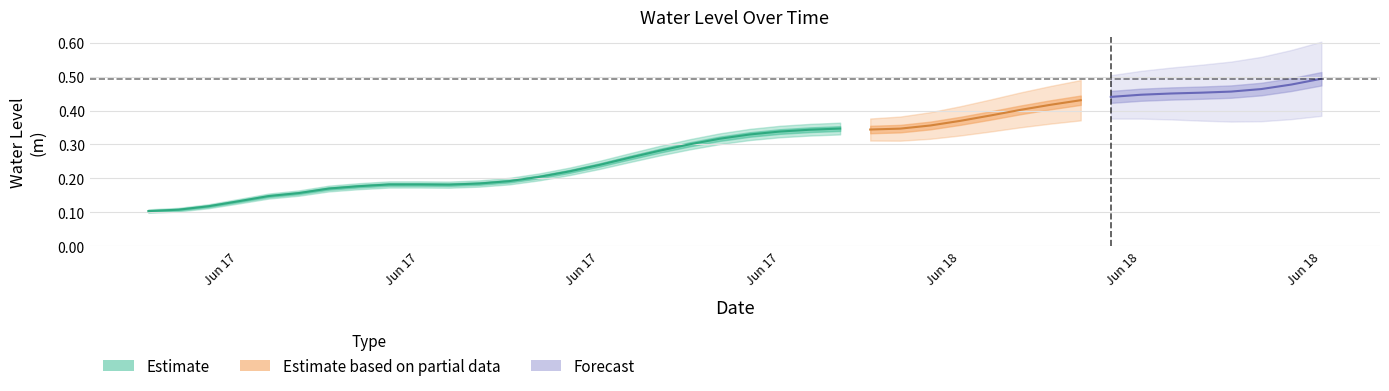

The chart shows a value of 0.3 at 11. True or false?

False